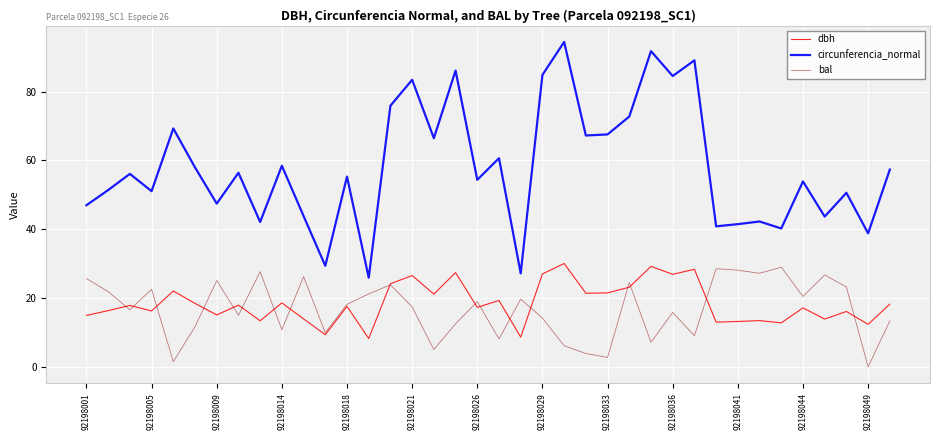

How many lines are shown in the chart?

3